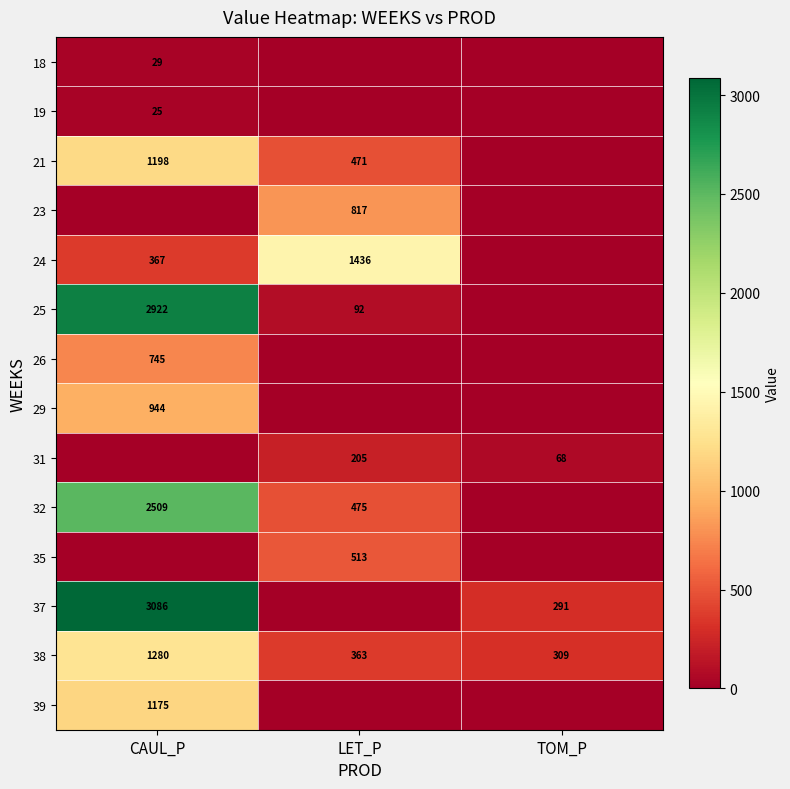

Is it true that 29 equals 195 at CAUL_P?

False